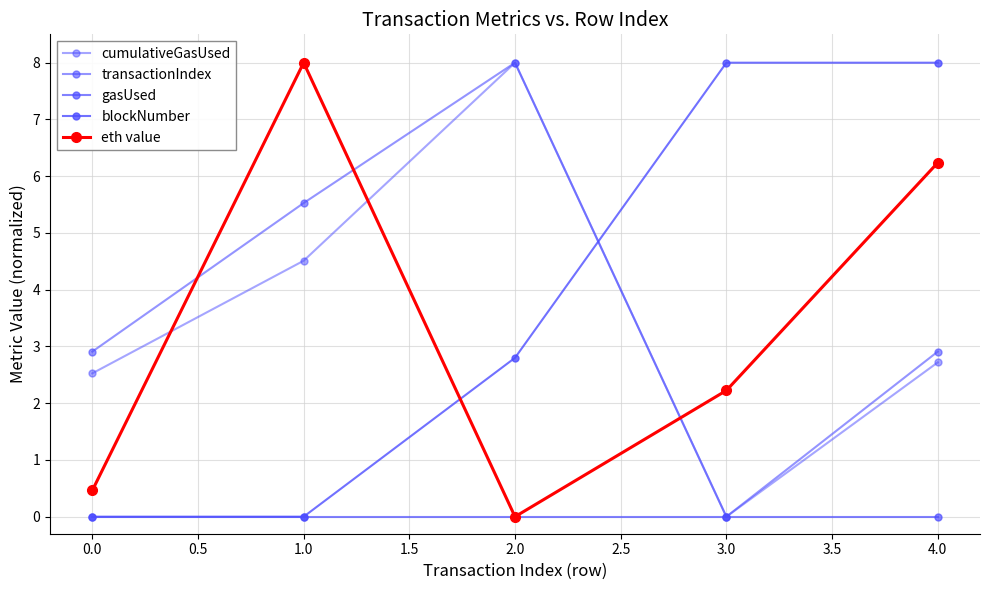

How many data points in transactionIndex are less than 2?

1